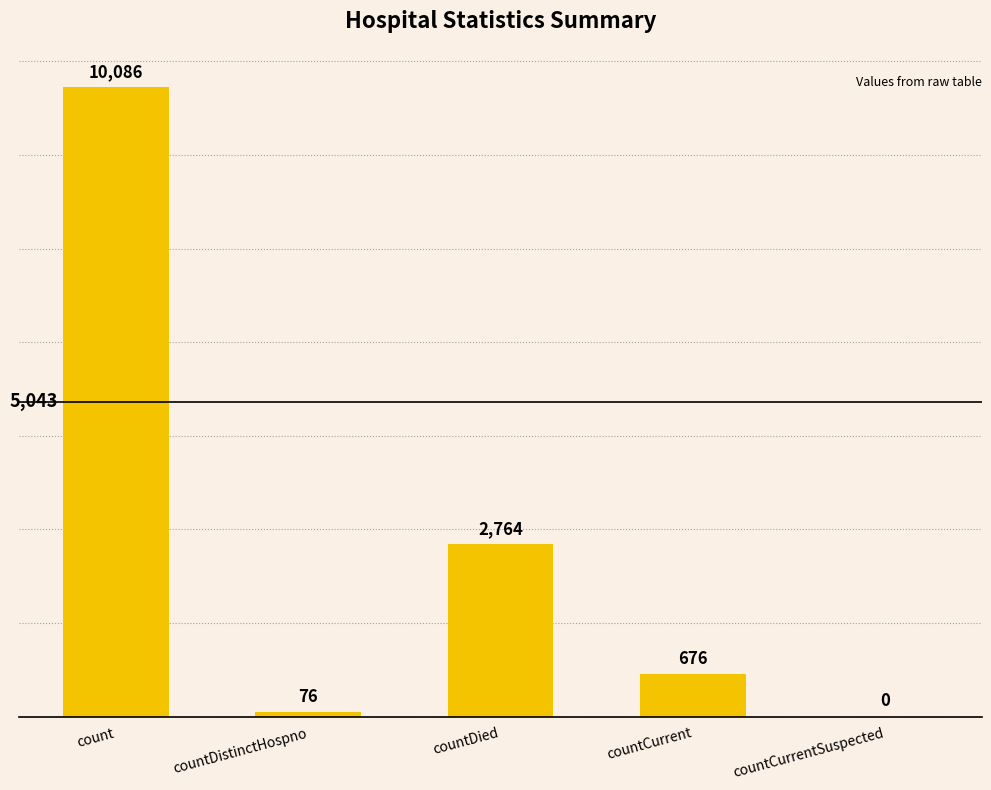

What is the greatest value displayed?

10086